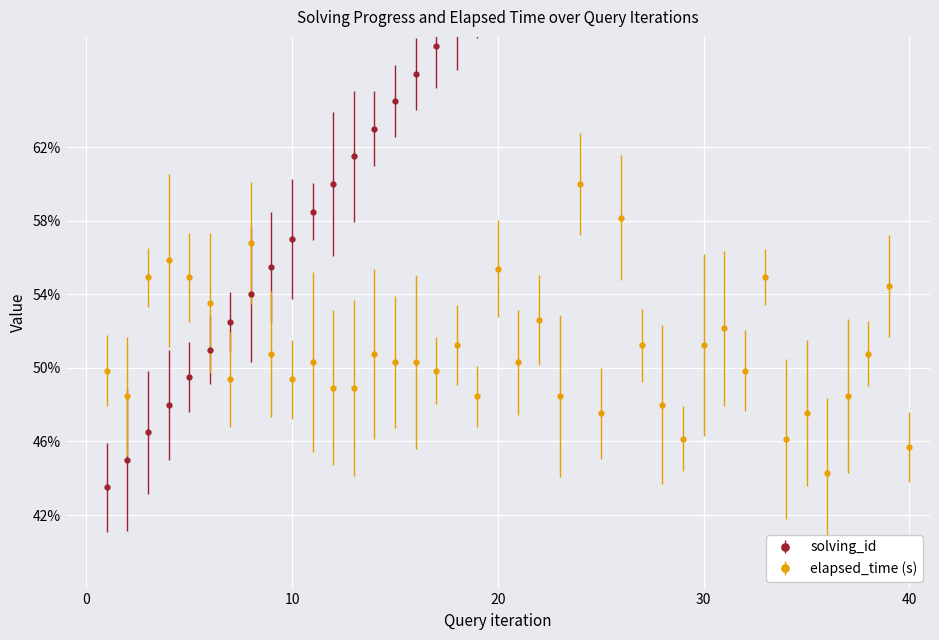

Which has a higher value, 39 or 37?

39